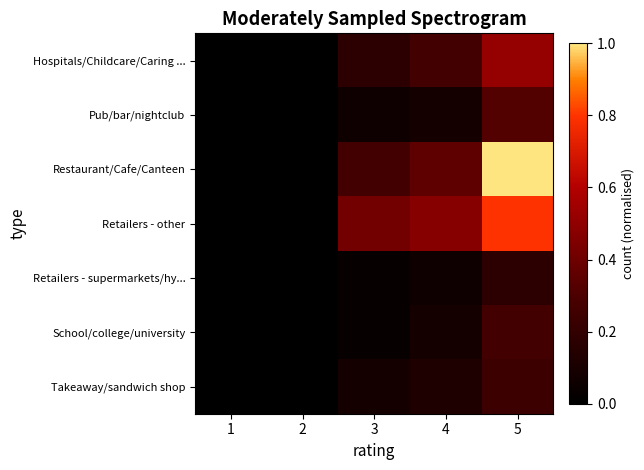

Reading left to right, what are all the values shown in this chart?

Hospitals/Childcare/Caring ...: 1=0.0	2=0.0	3=0.2	4=0.3	5=0.5
Pub/bar/nightclub: 1=0.0	2=0.0	3=0.1	4=0.1	5=0.3
Restaurant/Cafe/Canteen: 1=0.0	2=0.0	3=0.3	4=0.4	5=1.0
Retailers - other: 1=0.0	2=0.0	3=0.4	4=0.5	5=0.8
Retailers - supermarkets/hy...: 1=0.0	2=0.0	3=0.0	4=0.1	5=0.2
School/college/university: 1=0.0	2=0.0	3=0.0	4=0.1	5=0.3
Takeaway/sandwich shop: 1=0.0	2=0.0	3=0.1	4=0.1	5=0.2